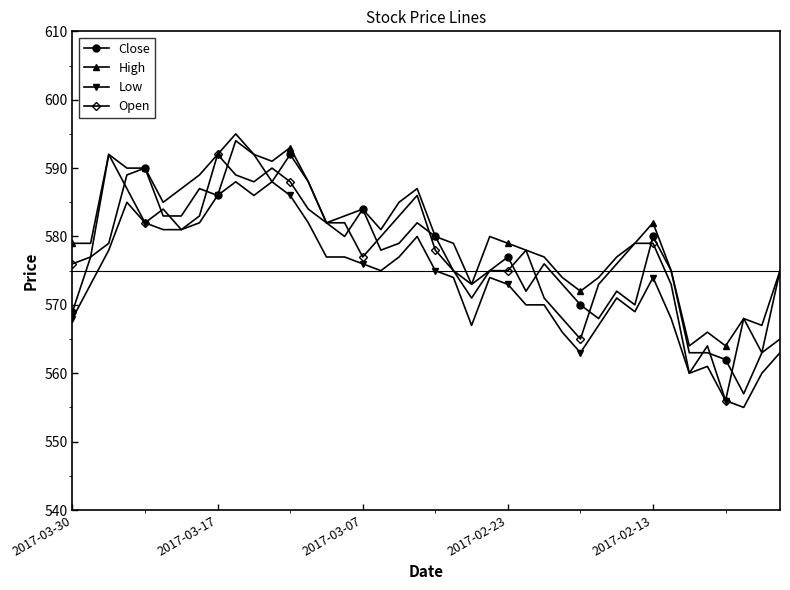

What is the maximum value for Low?

588